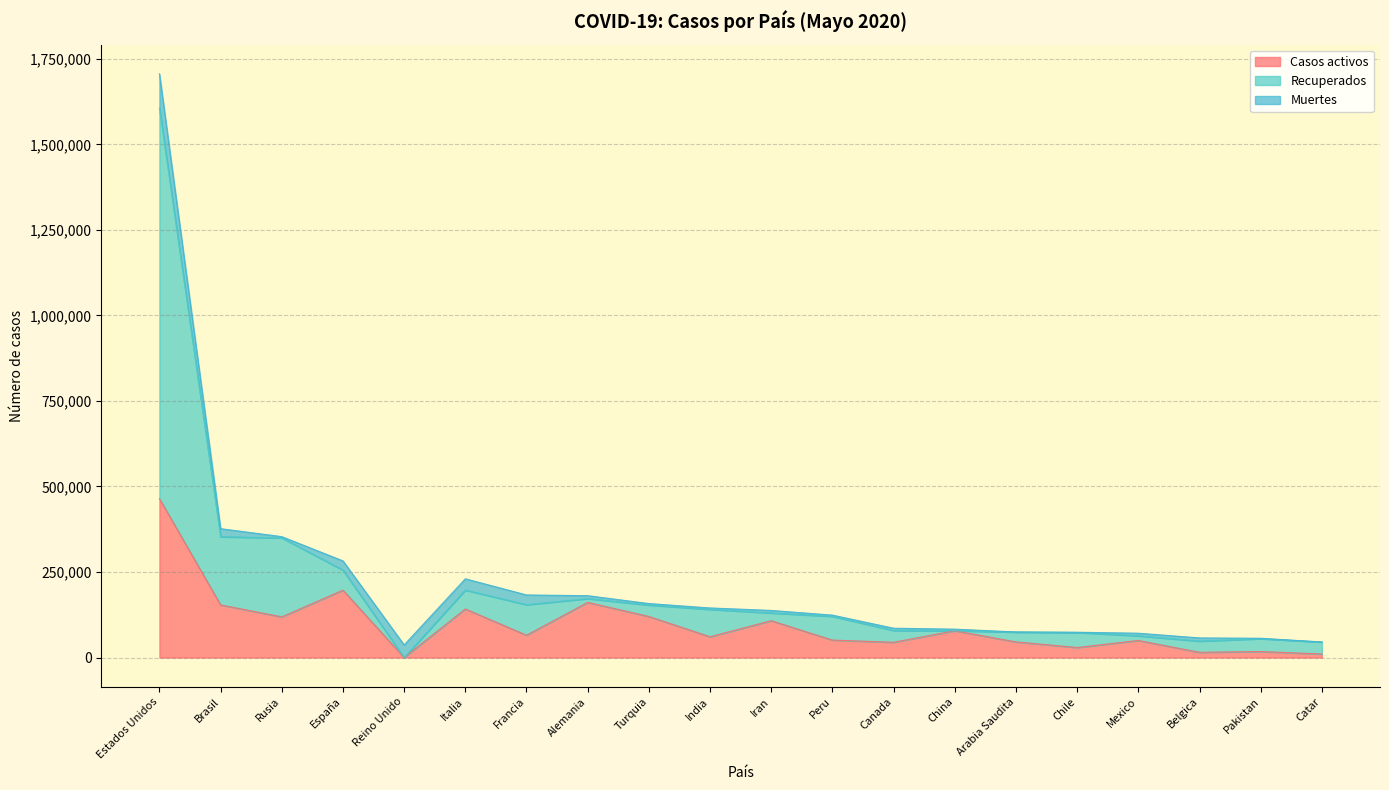

At which category is the sum across all series the highest?

Estados Unidos